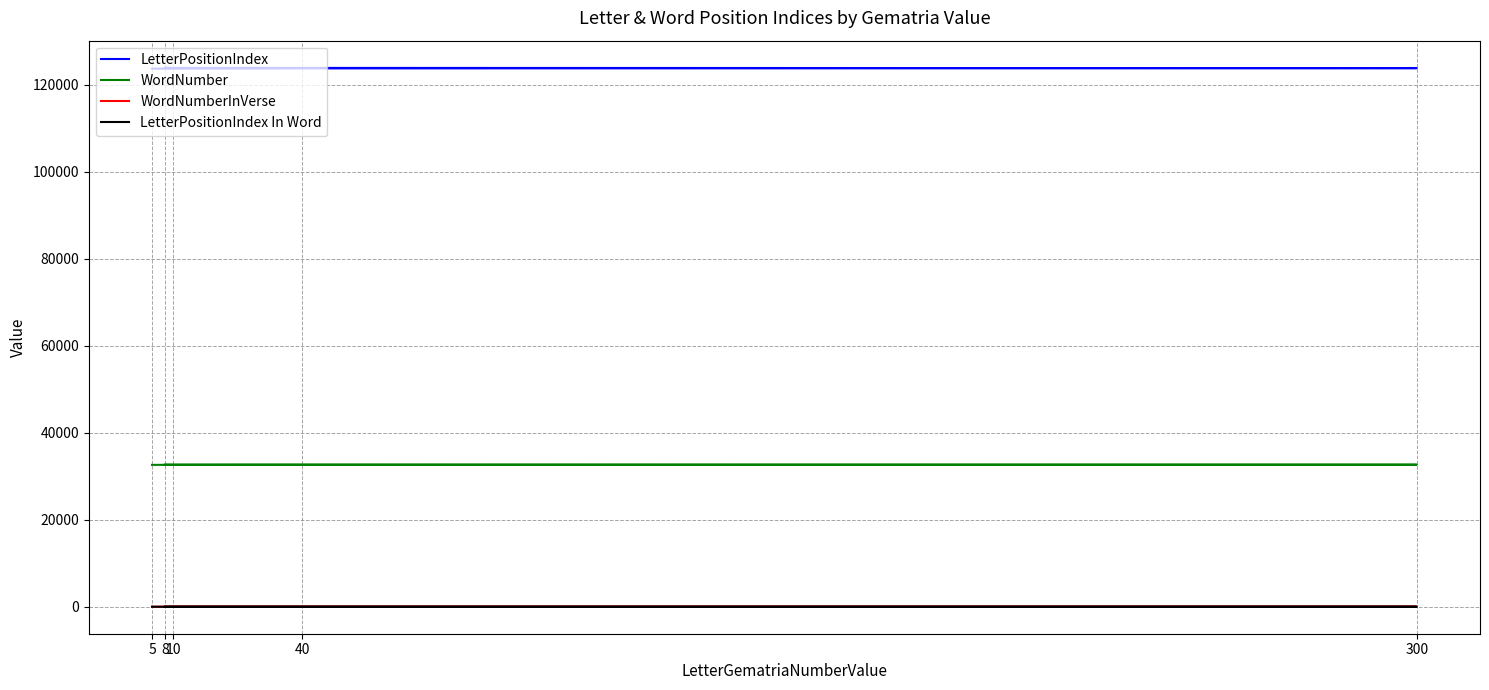

Where does the LetterPositionIndex In Word series first go above 3?

40